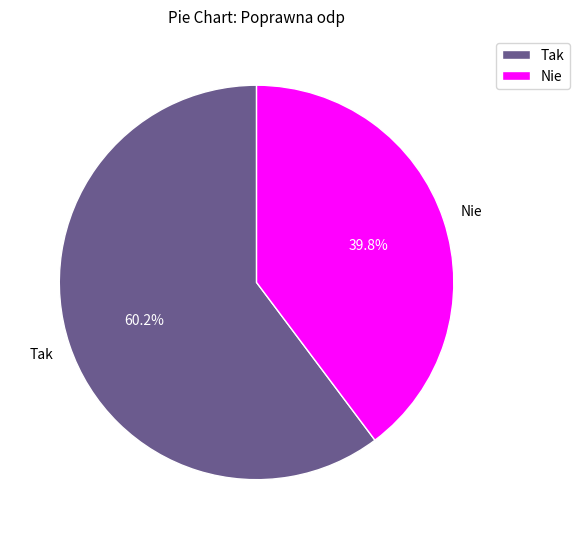

What percentage is the Tak slice, to the nearest percent?

60%